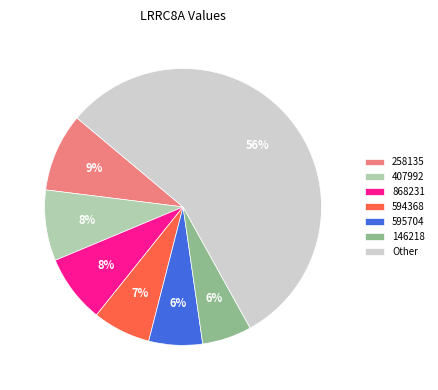

The Other slice represents 56% of the pie. True or false?

True